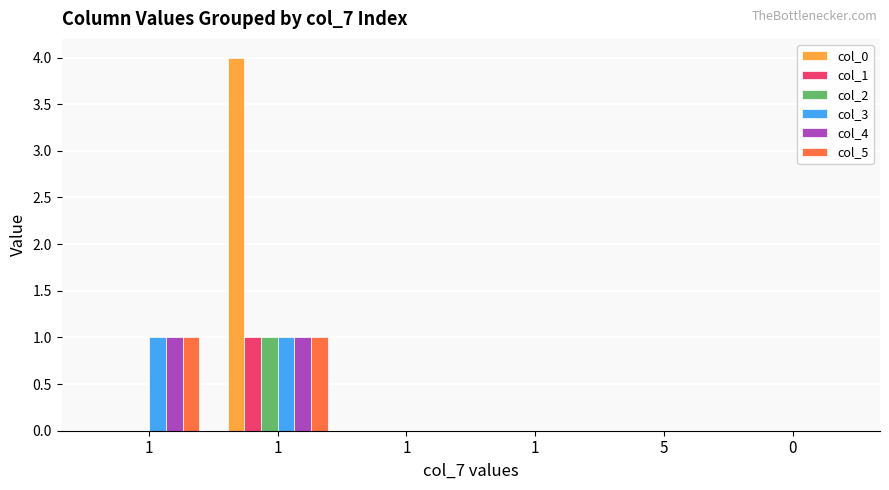

The col_5 series shows -1 at 5. True or false?

False